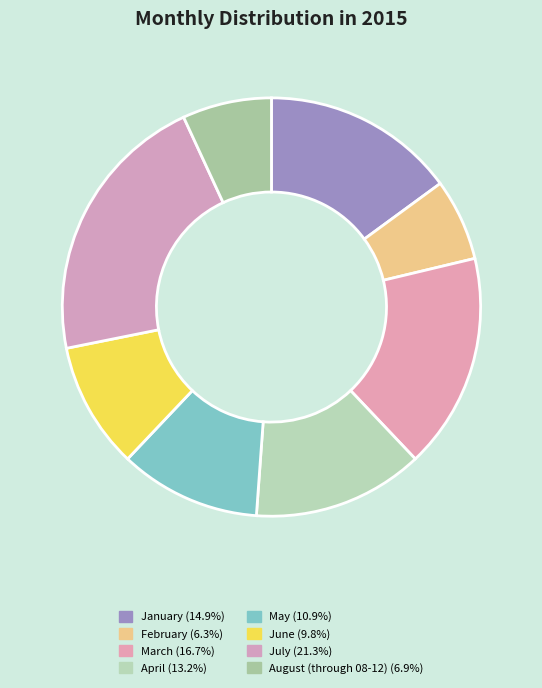

Approximately how many times larger is the value at July compared to May?

1.9